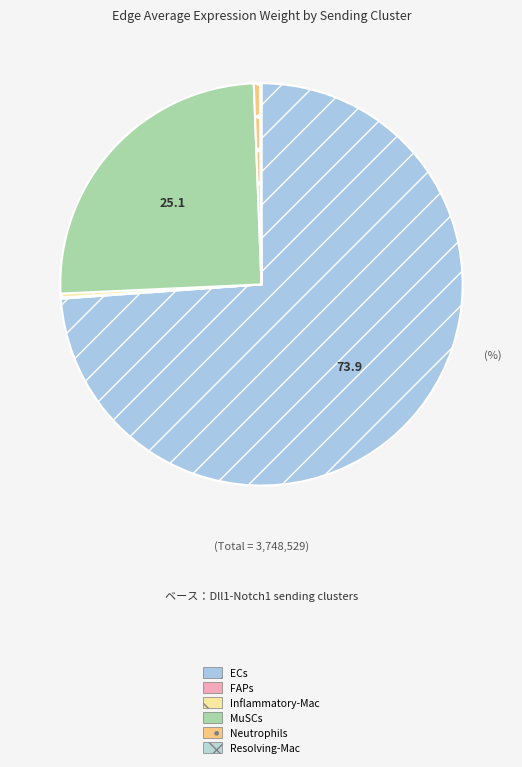

Count the number of slices in the pie.

6